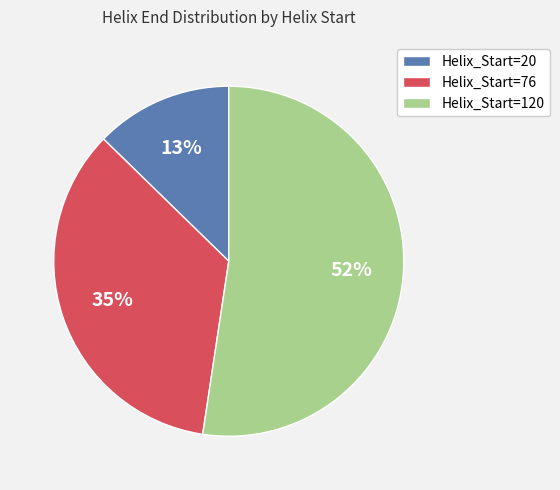

Is it true that Helix_Start=76 is 35% of the pie?

True